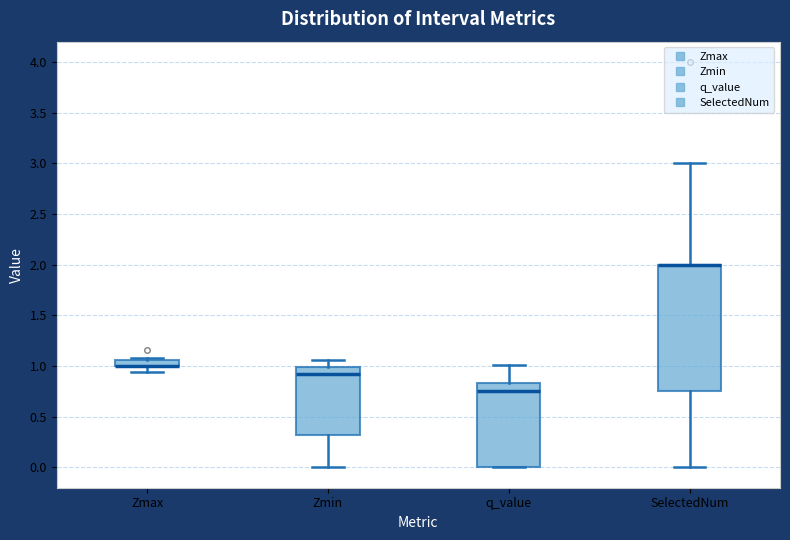

Where does the median line of the box for q_value sit on the y-axis? The values are not printed on the chart, so give them approximately, as read against the axis.

0.75